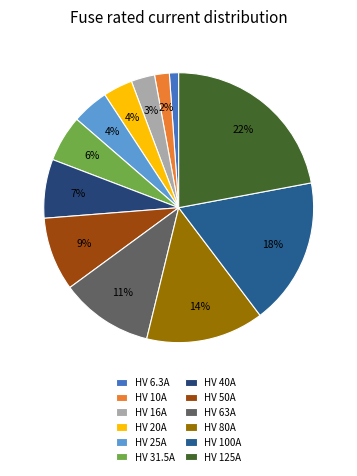

True or false: HV 20A accounts for 4% of the total.

True